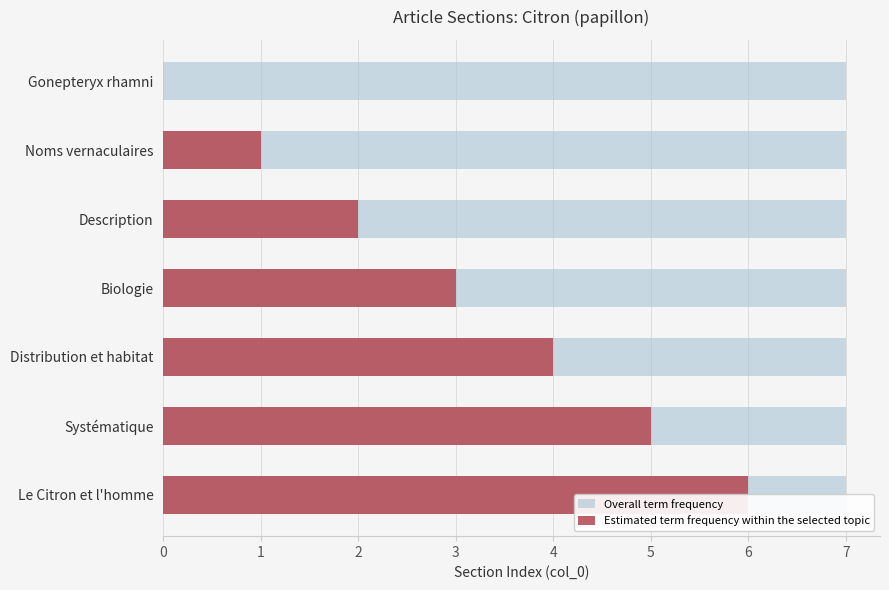

How many bars are there in total?

14